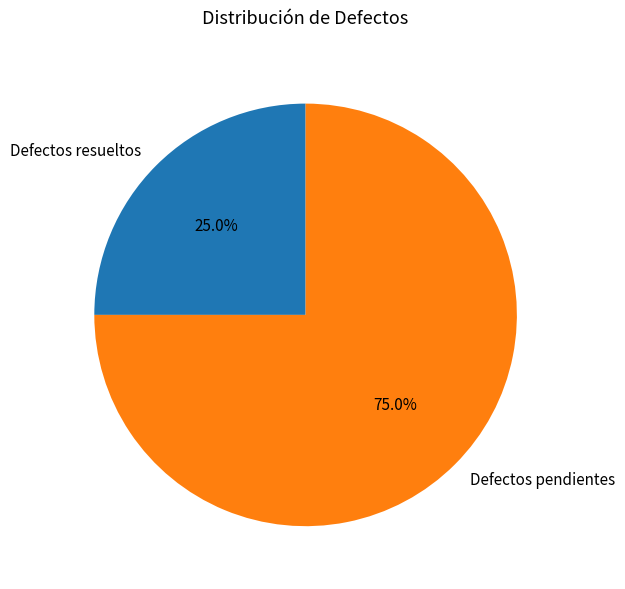

Which slice is the largest?

Defectos pendientes